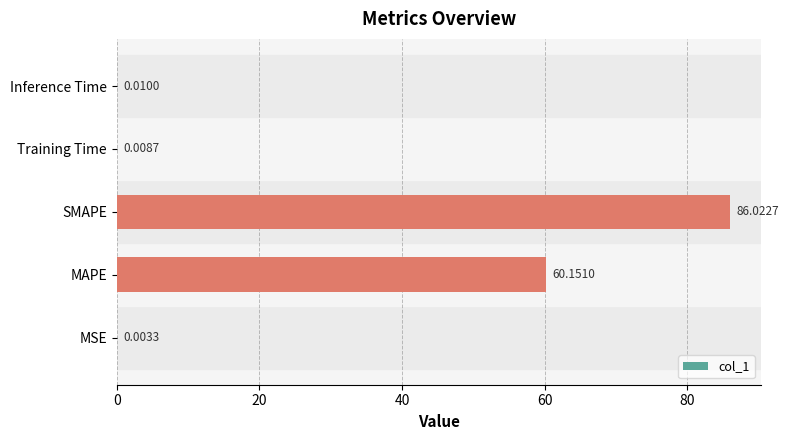

Which label corresponds to the largest value in the chart?

SMAPE